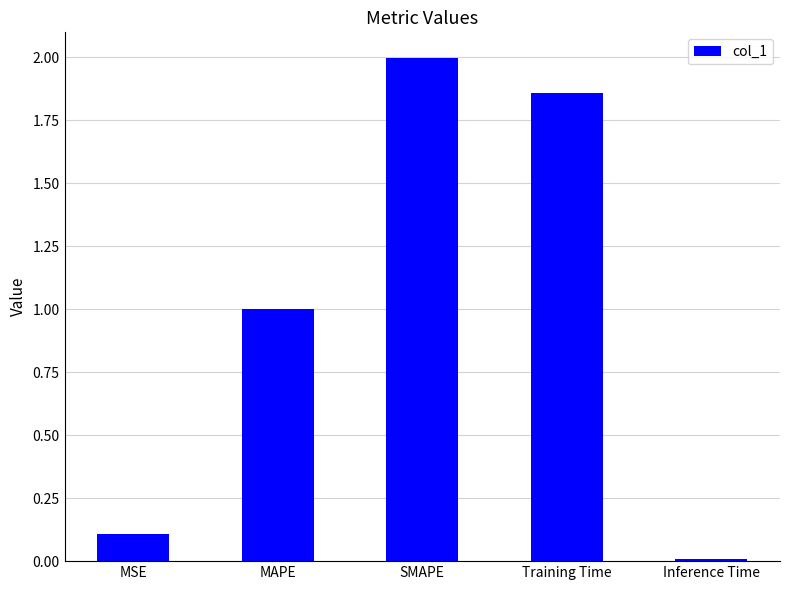

Is it true that the value at Training Time is 3.2?

False